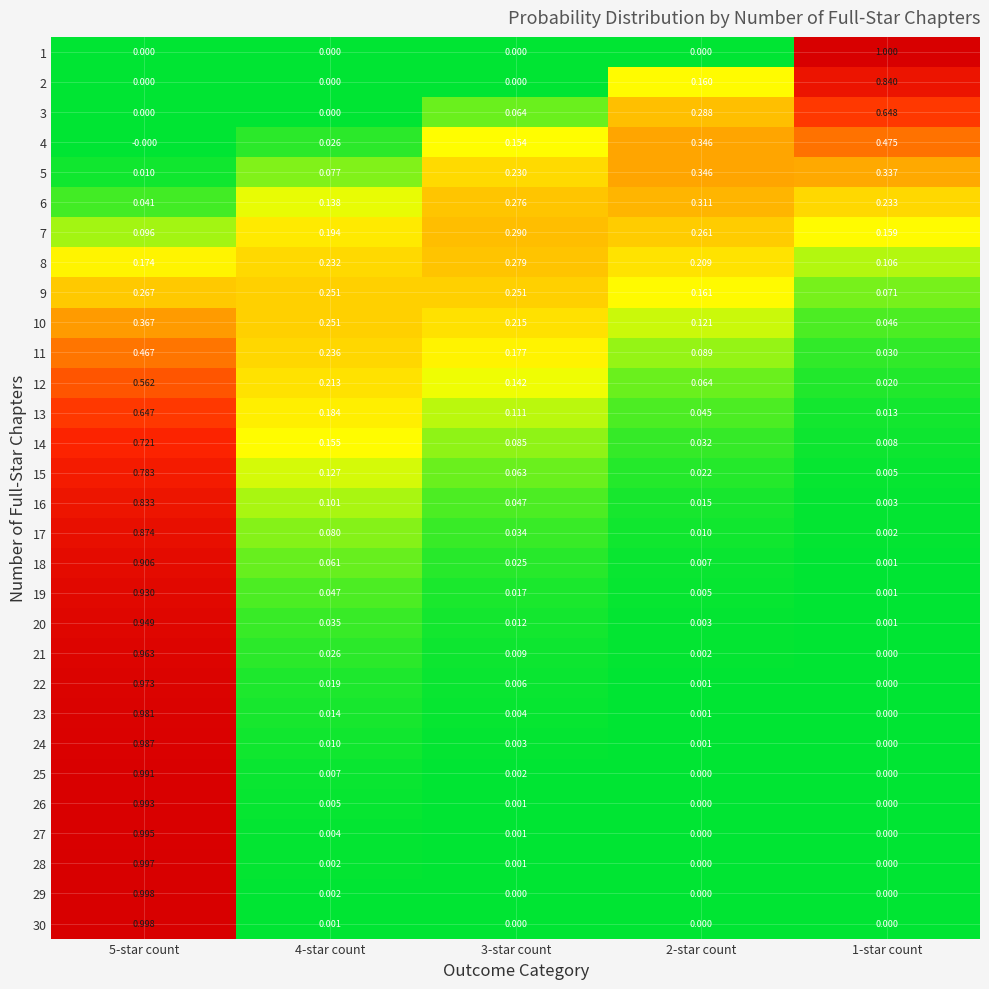

Is the value of 15 at 5-star count greater than the value of 2 at 5-star count?

Yes